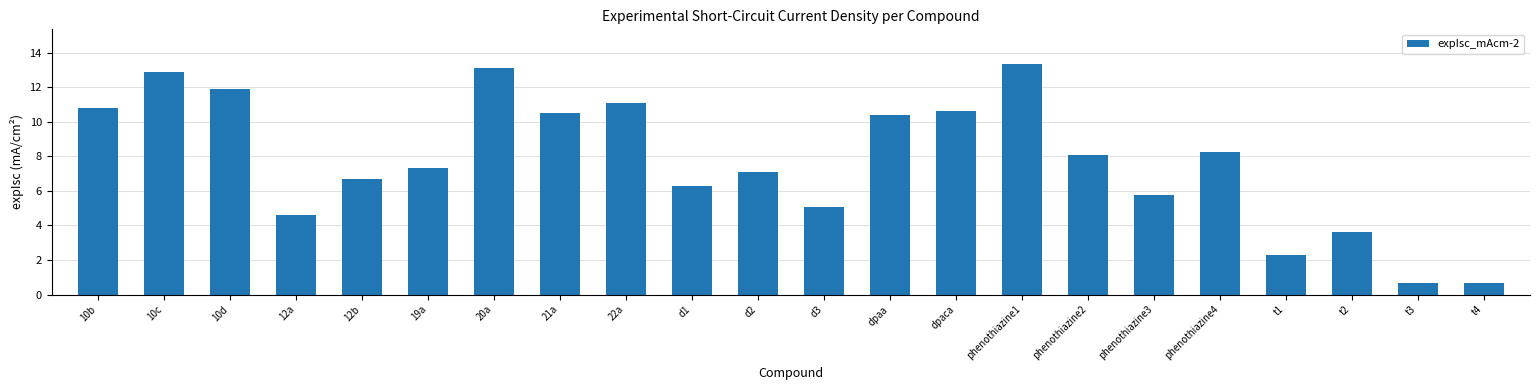

The chart shows a value of 2.1 at 12a. True or false?

False